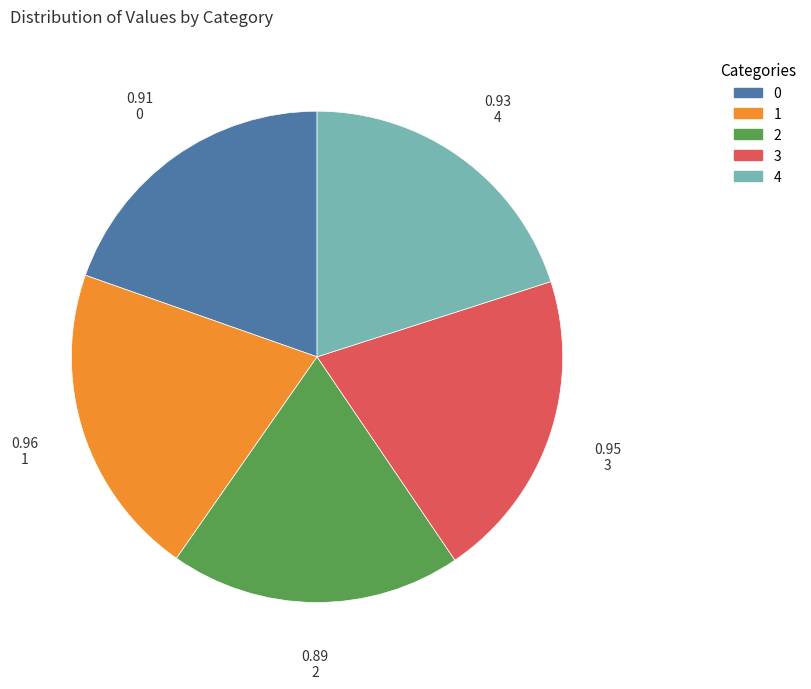

True or false: 0 accounts for 11% of the total.

False